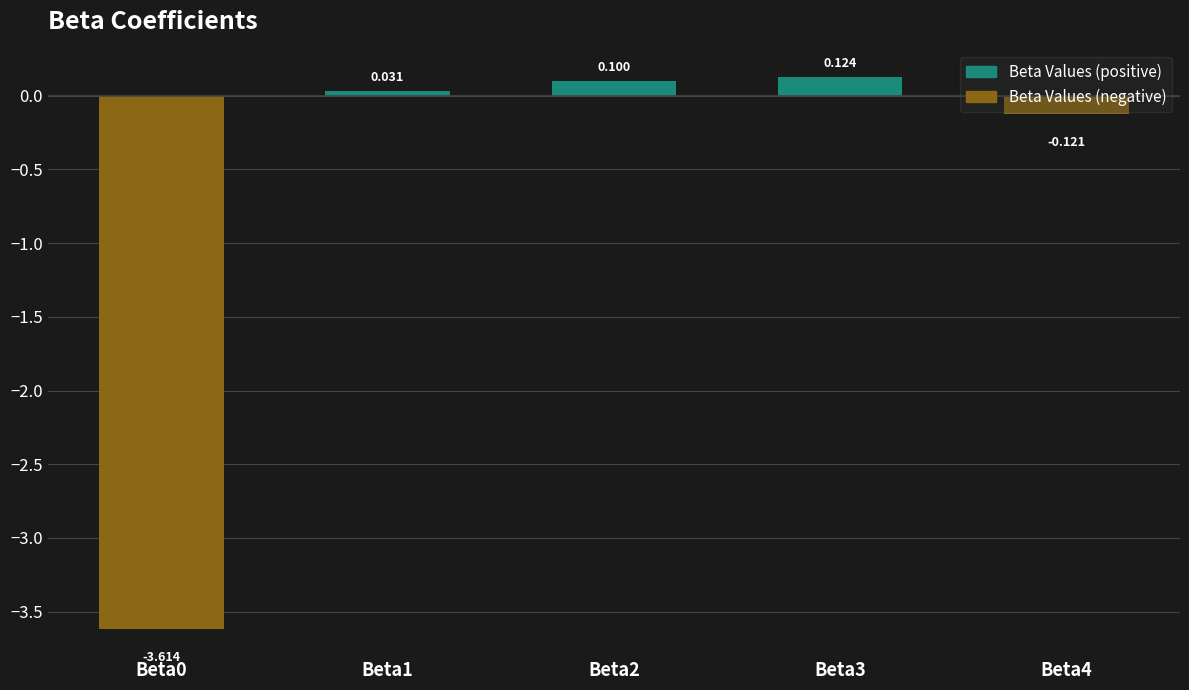

Reading right to left, what are all the values shown in this chart?

Beta Values (positive): 0.0	0.1	0.1	0.0	0.0
Beta Values (negative): -0.1	0.0	0.0	0.0	-3.6